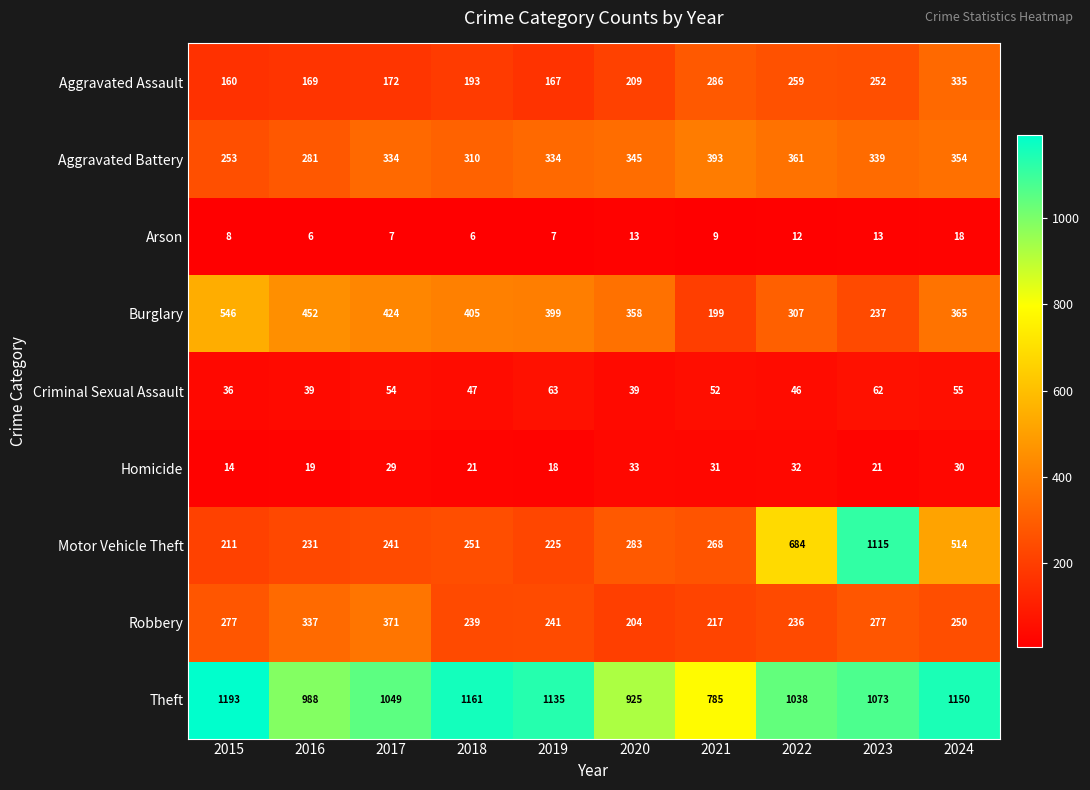

True or false: Arson has a value of 8 at 2015.

True